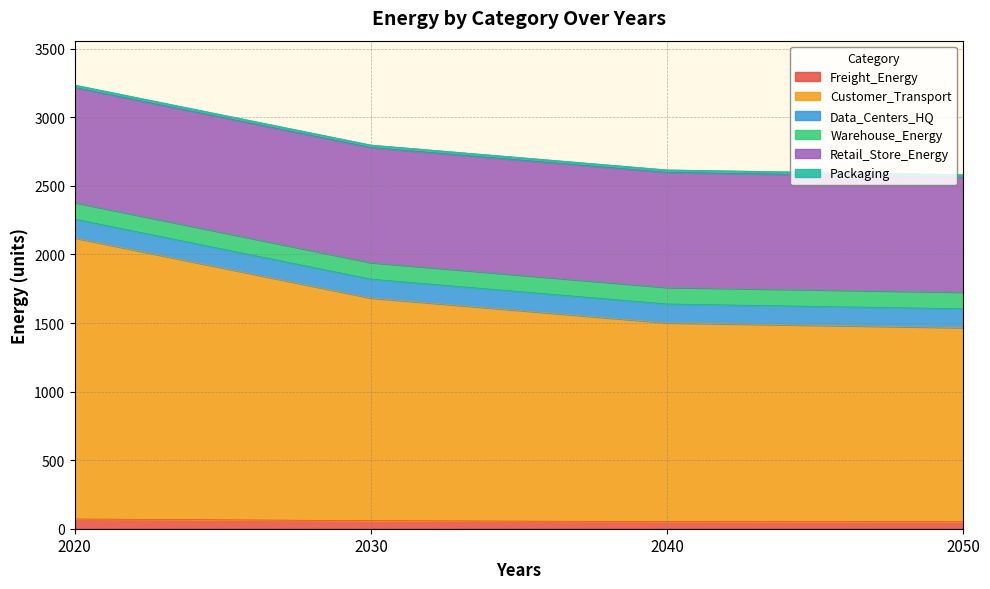

Is the value of Warehouse_Energy at 2030 greater than the value of Freight_Energy at 2030?

Yes